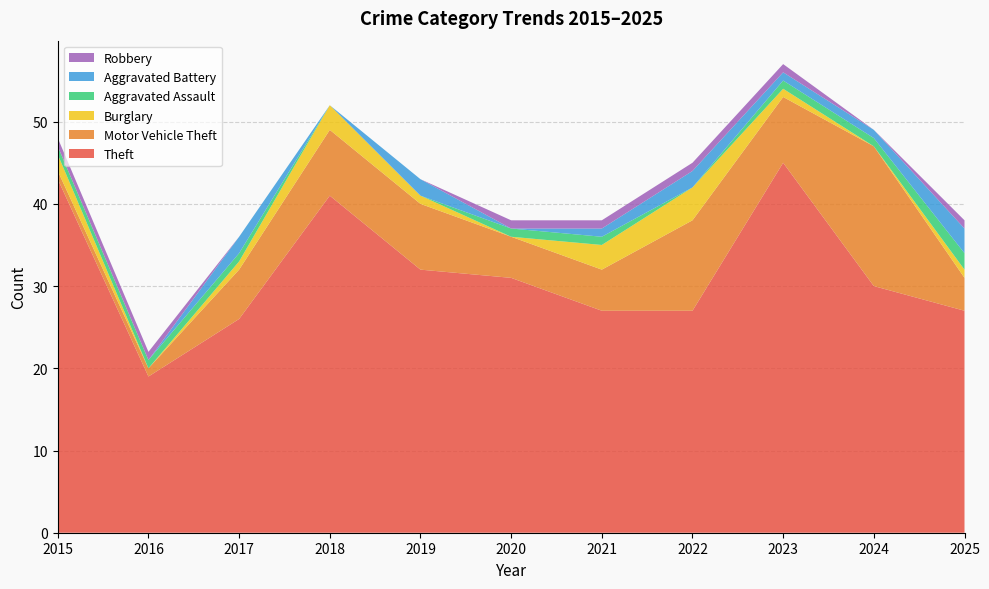

Reading left to right, transcribe all the data shown in this chart.

Theft: 43	19	26	41	32	31	27	27	45	30	27
Motor Vehicle Theft: 1	1	6	8	8	5	5	11	8	17	4
Burglary: 2	0	1	3	1	0	3	4	1	0	1
Aggravated Assault: 1	1	1	0	0	1	1	0	1	1	2
Aggravated Battery: 0	0	2	0	2	0	1	2	1	1	3
Robbery: 1	1	0	0	0	1	1	1	1	0	1